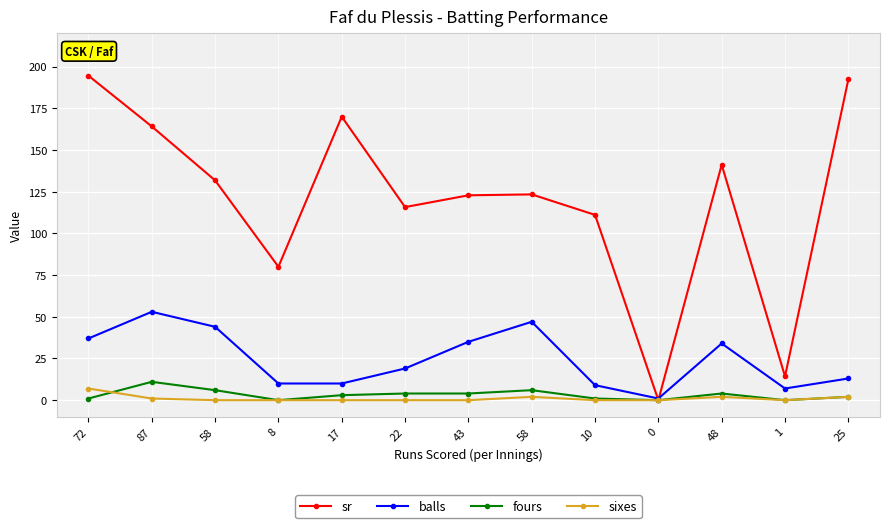

Which category has the lowest value in the sixes series?

58